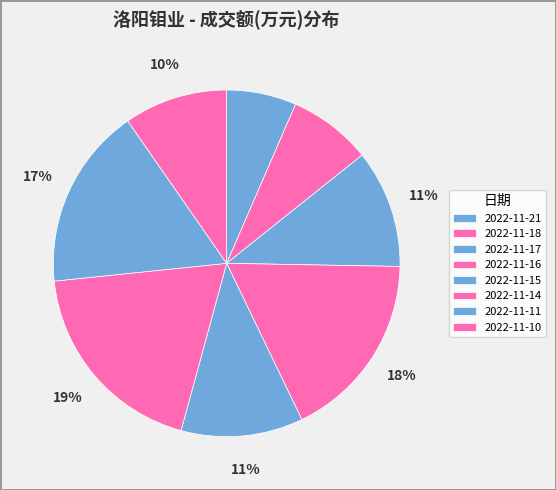

How many slices are in this pie chart?

8